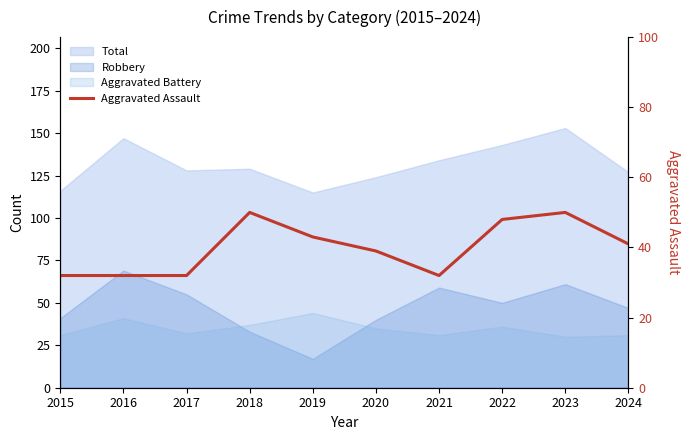

Reading left to right, what are all the values shown in this chart?

2015=32	2016=32	2017=32	2018=50	2019=43	2020=39	2021=32	2022=48	2023=50	2024=41